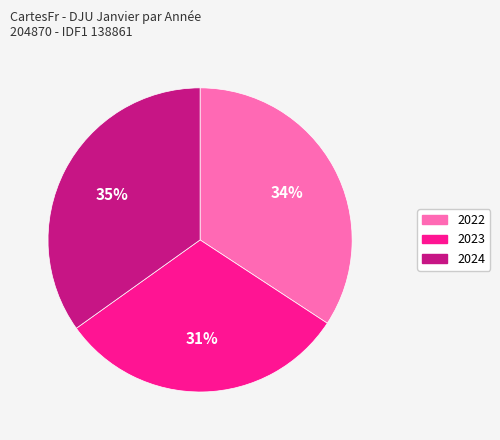

Is there a majority slice in this chart?

No